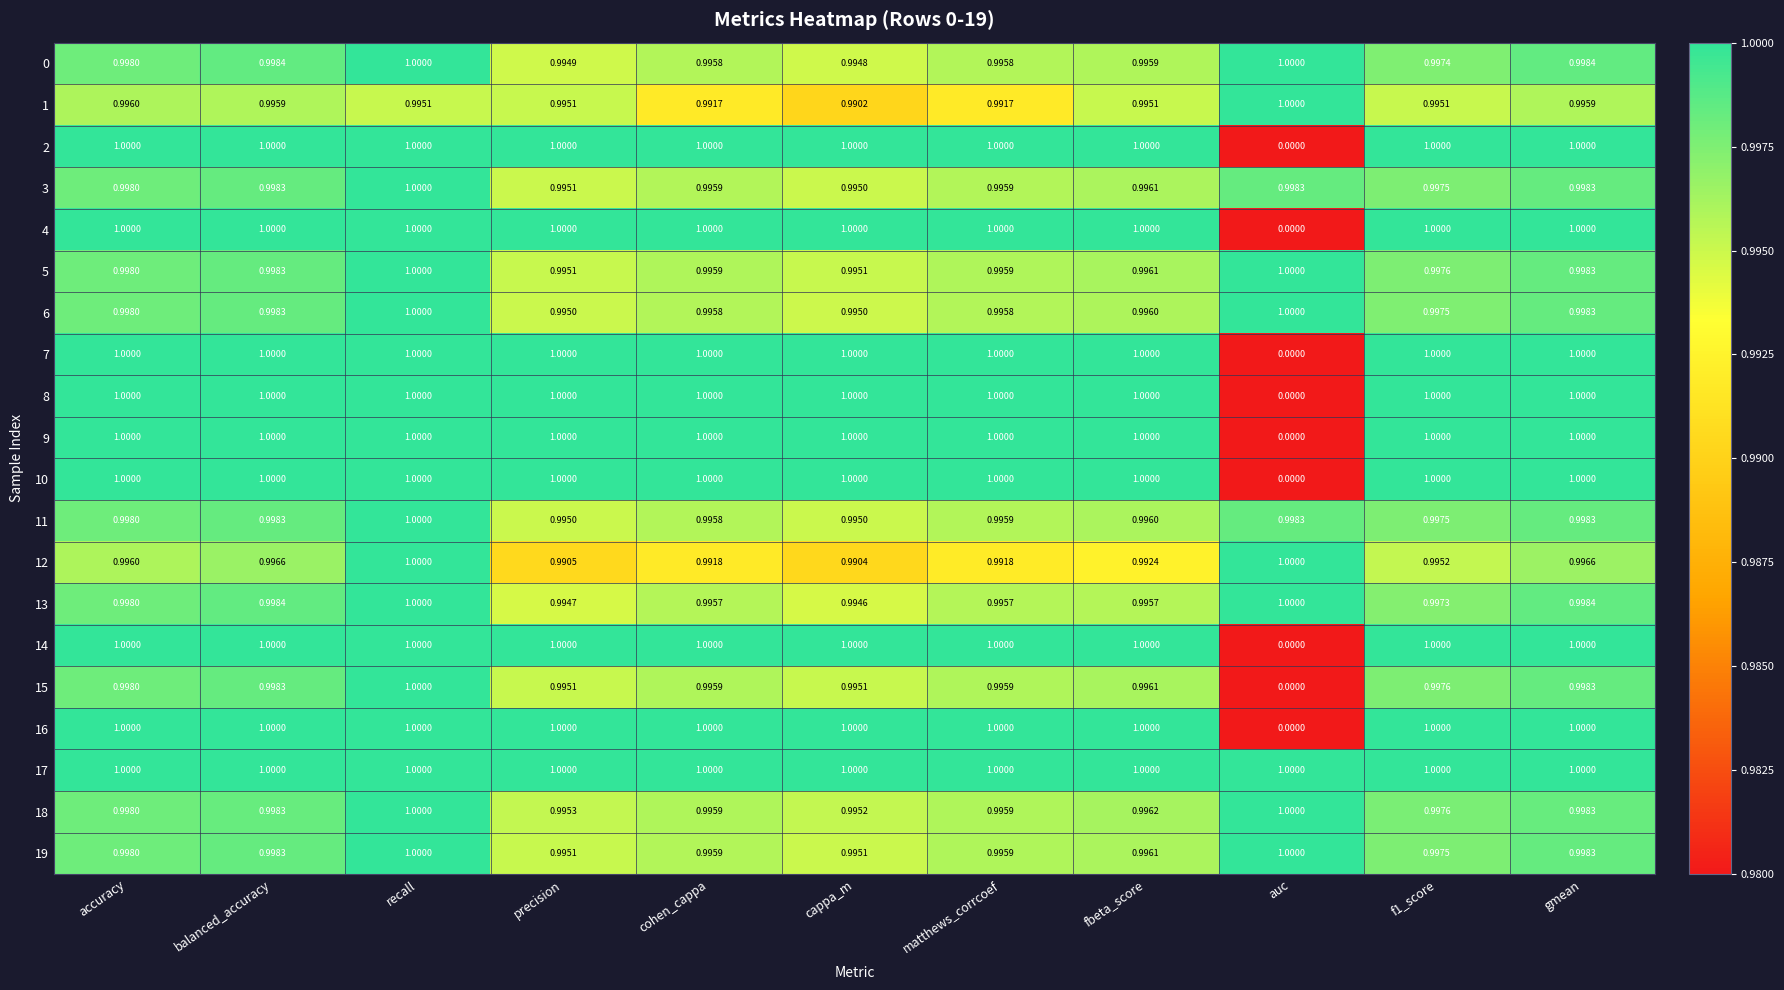

At which label is 18 closest to 0?

cappa_m